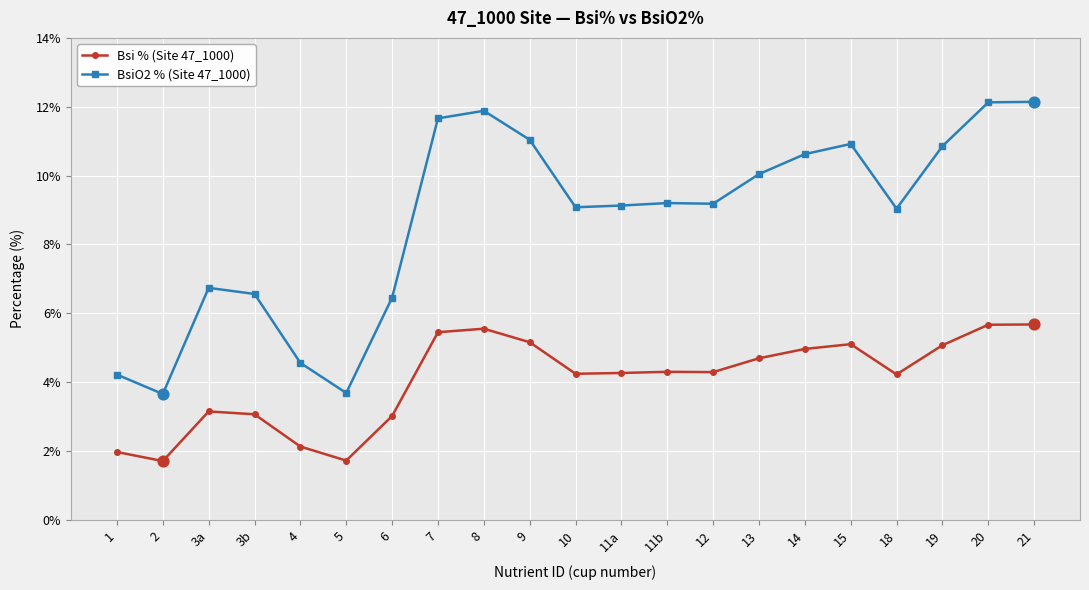

Between 7 and 13, which series saw the biggest shift?

BsiO2 % (Site 47_1000)